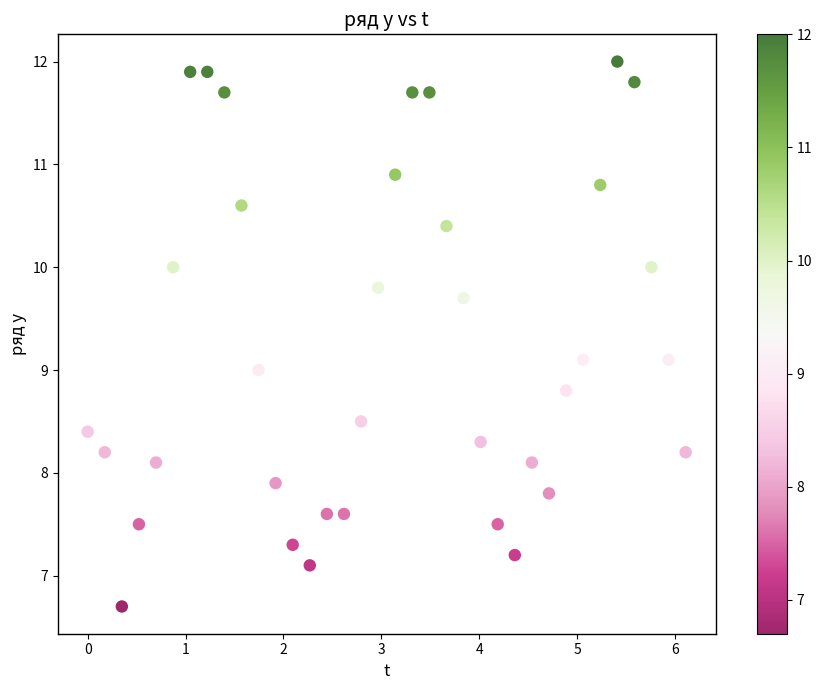

What is the range of Y values (max minus min)?

5.3